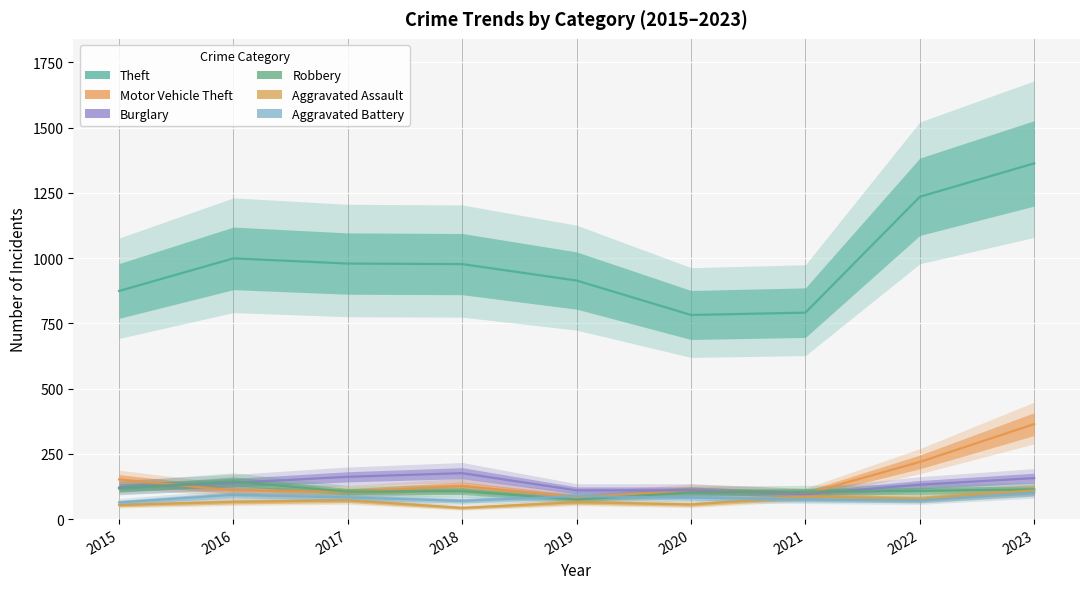

List the series in order of their peak value, highest first.

Theft, Motor Vehicle Theft, Burglary, Robbery, Aggravated Assault, Aggravated Battery